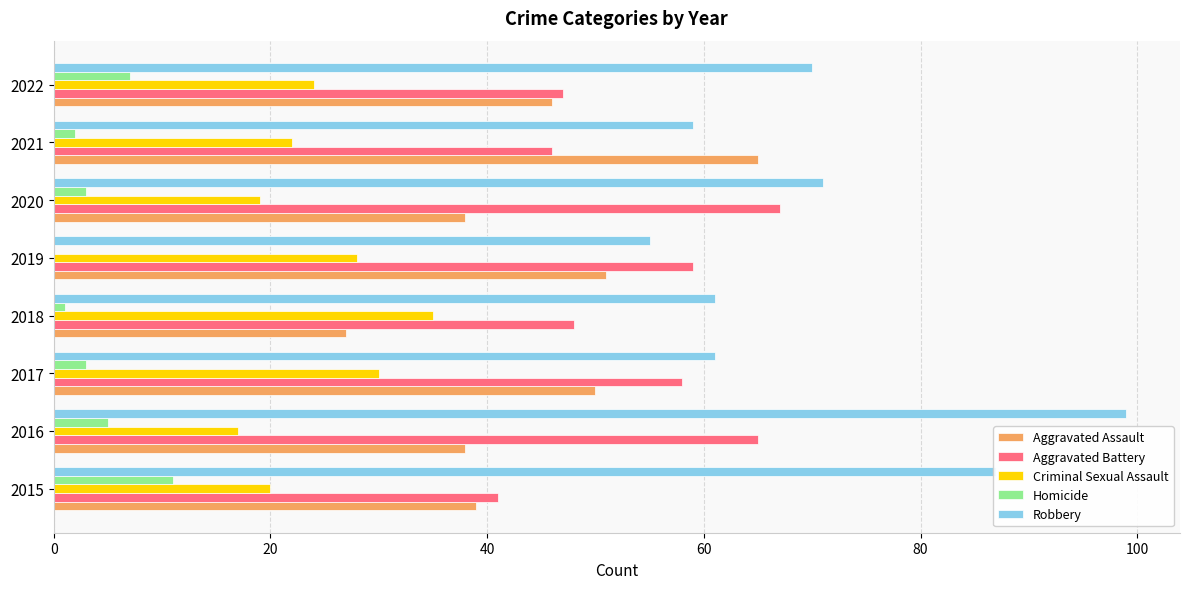

What is the approximate value of Homicide at 2016?

5